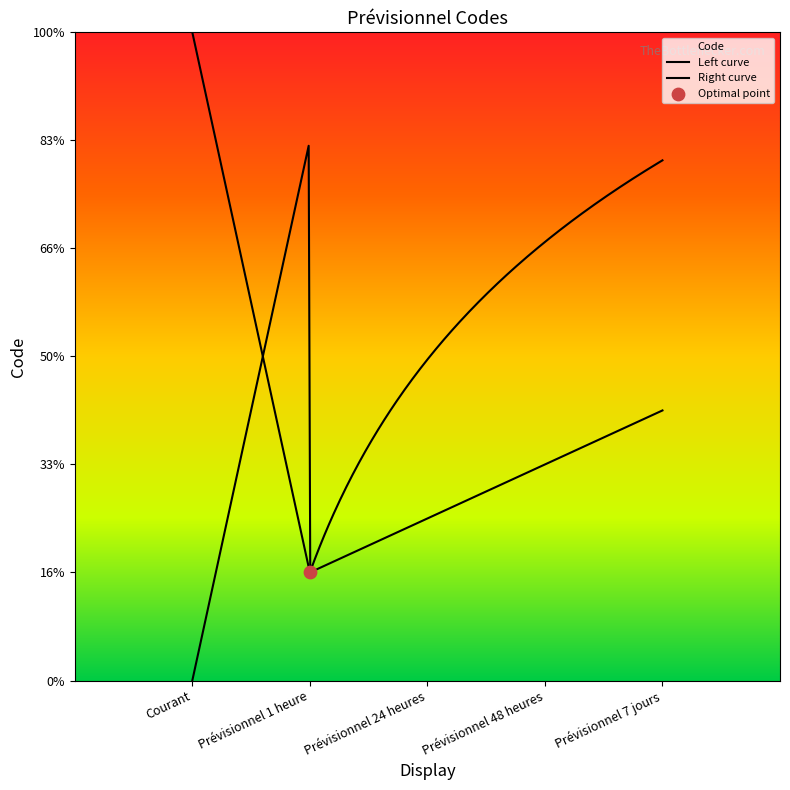

What is the change in value from Prévisionnel 48 heures to Prévisionnel 7 jours?

+1